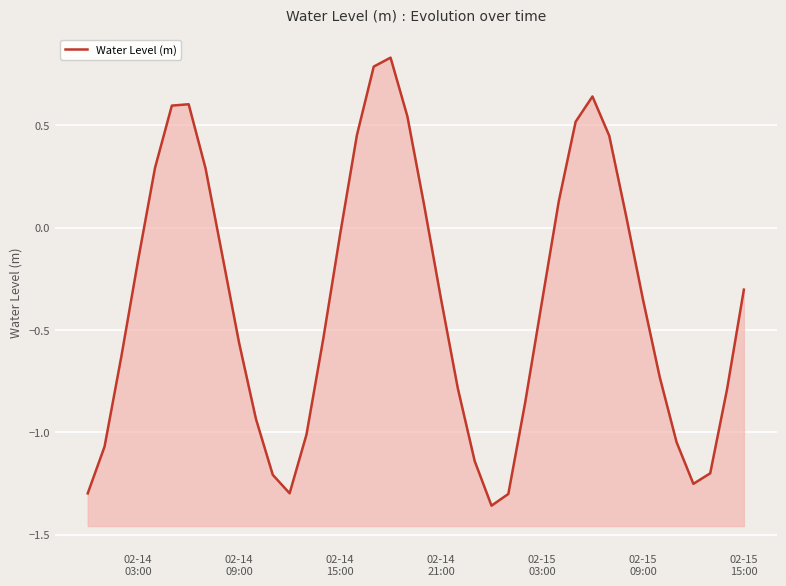

How many points are higher than both their immediate neighbors (excluding endpoints)?

3